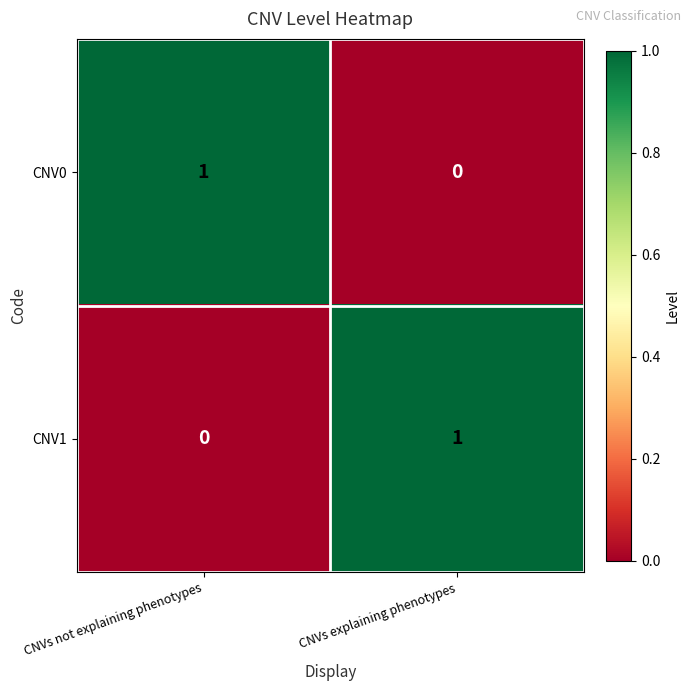

What is the spread (max minus min) of values at CNVs explaining phenotypes?

1